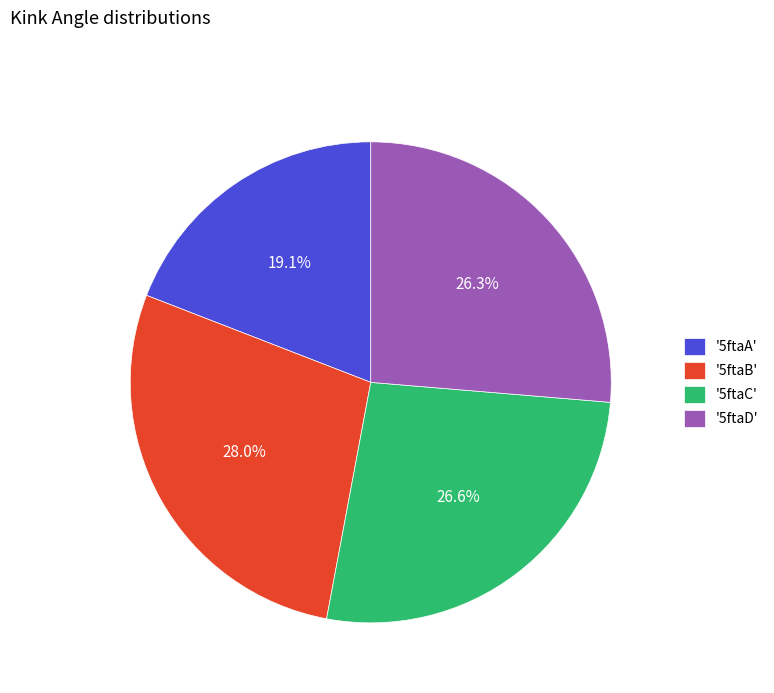

What is the total percentage of '5ftaC' and '5ftaB'?

54.6%